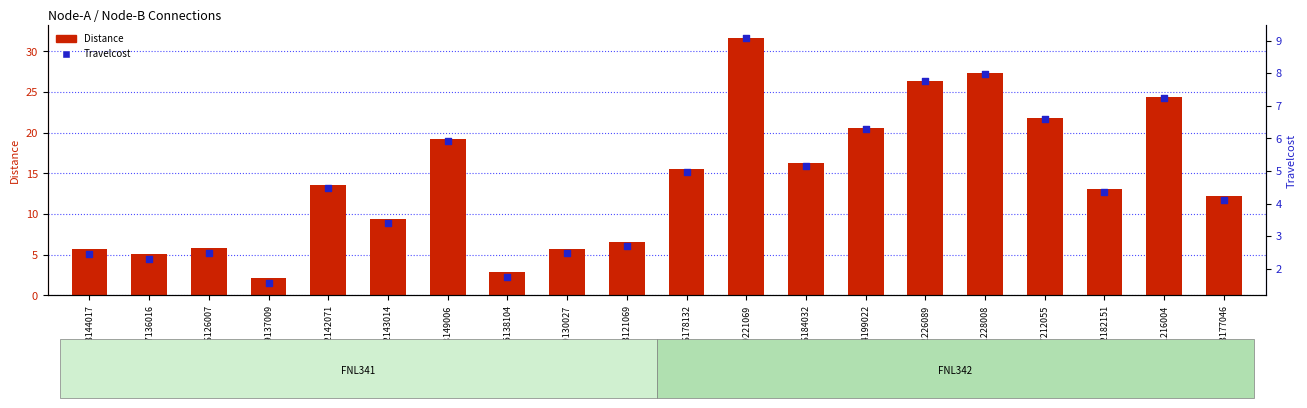

What are all the series names shown in the legend?

Distance, Travelcost